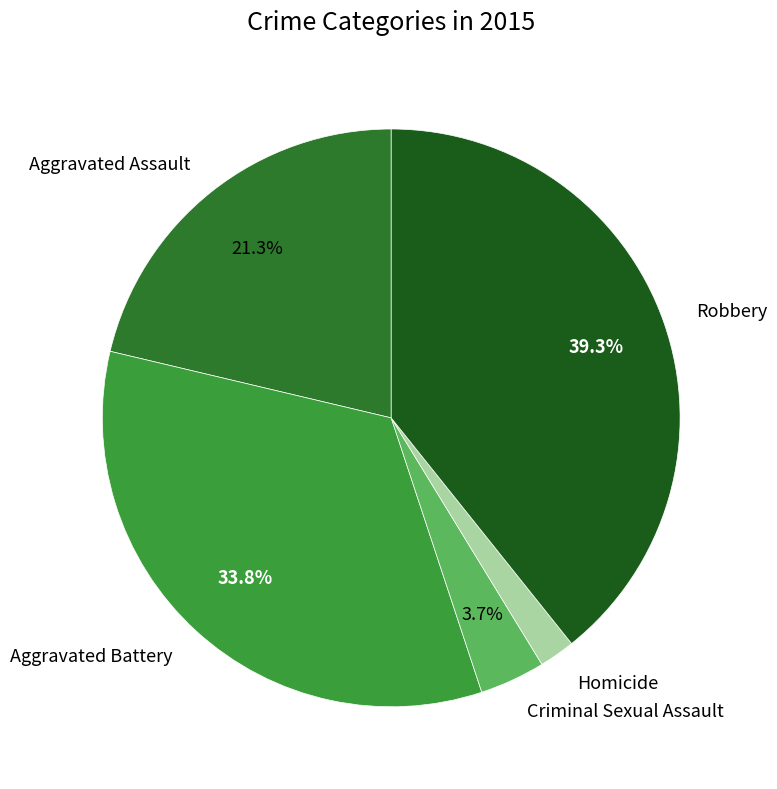

To the nearest percent, what is the difference between the Aggravated Battery and Robbery slice percentages?

5%